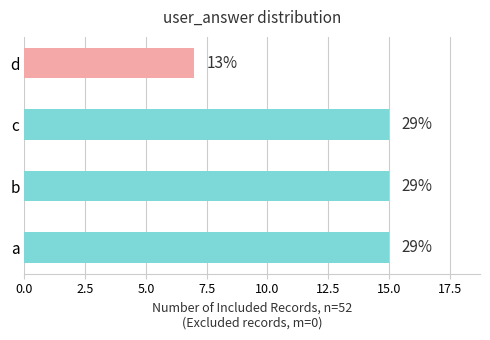

How many bars are there in total?

4